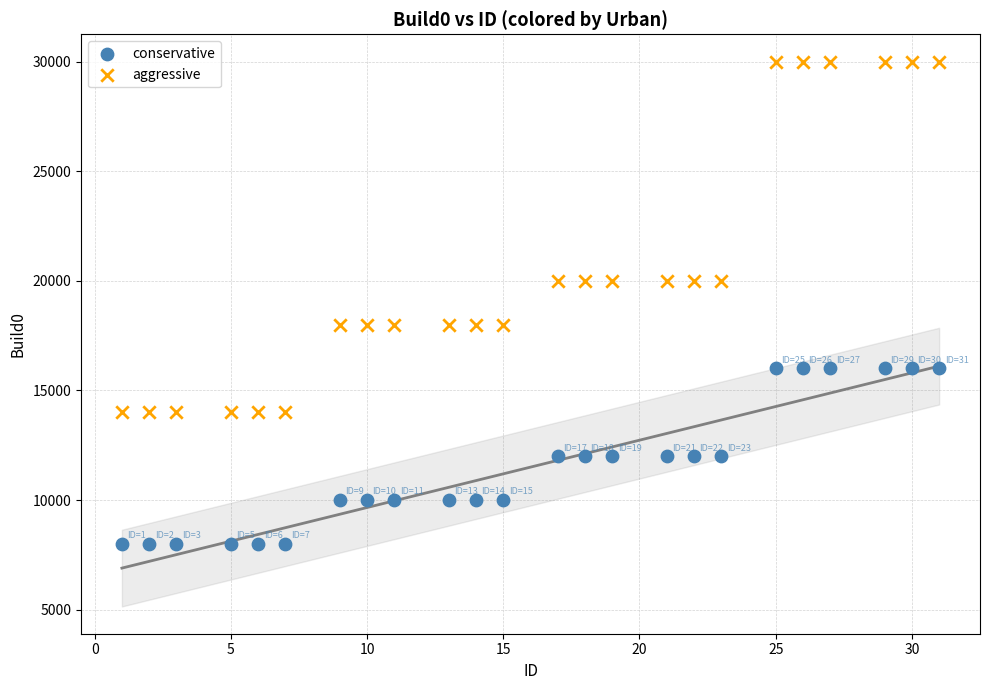

What are all the series names shown in the legend?

conservative, aggressive